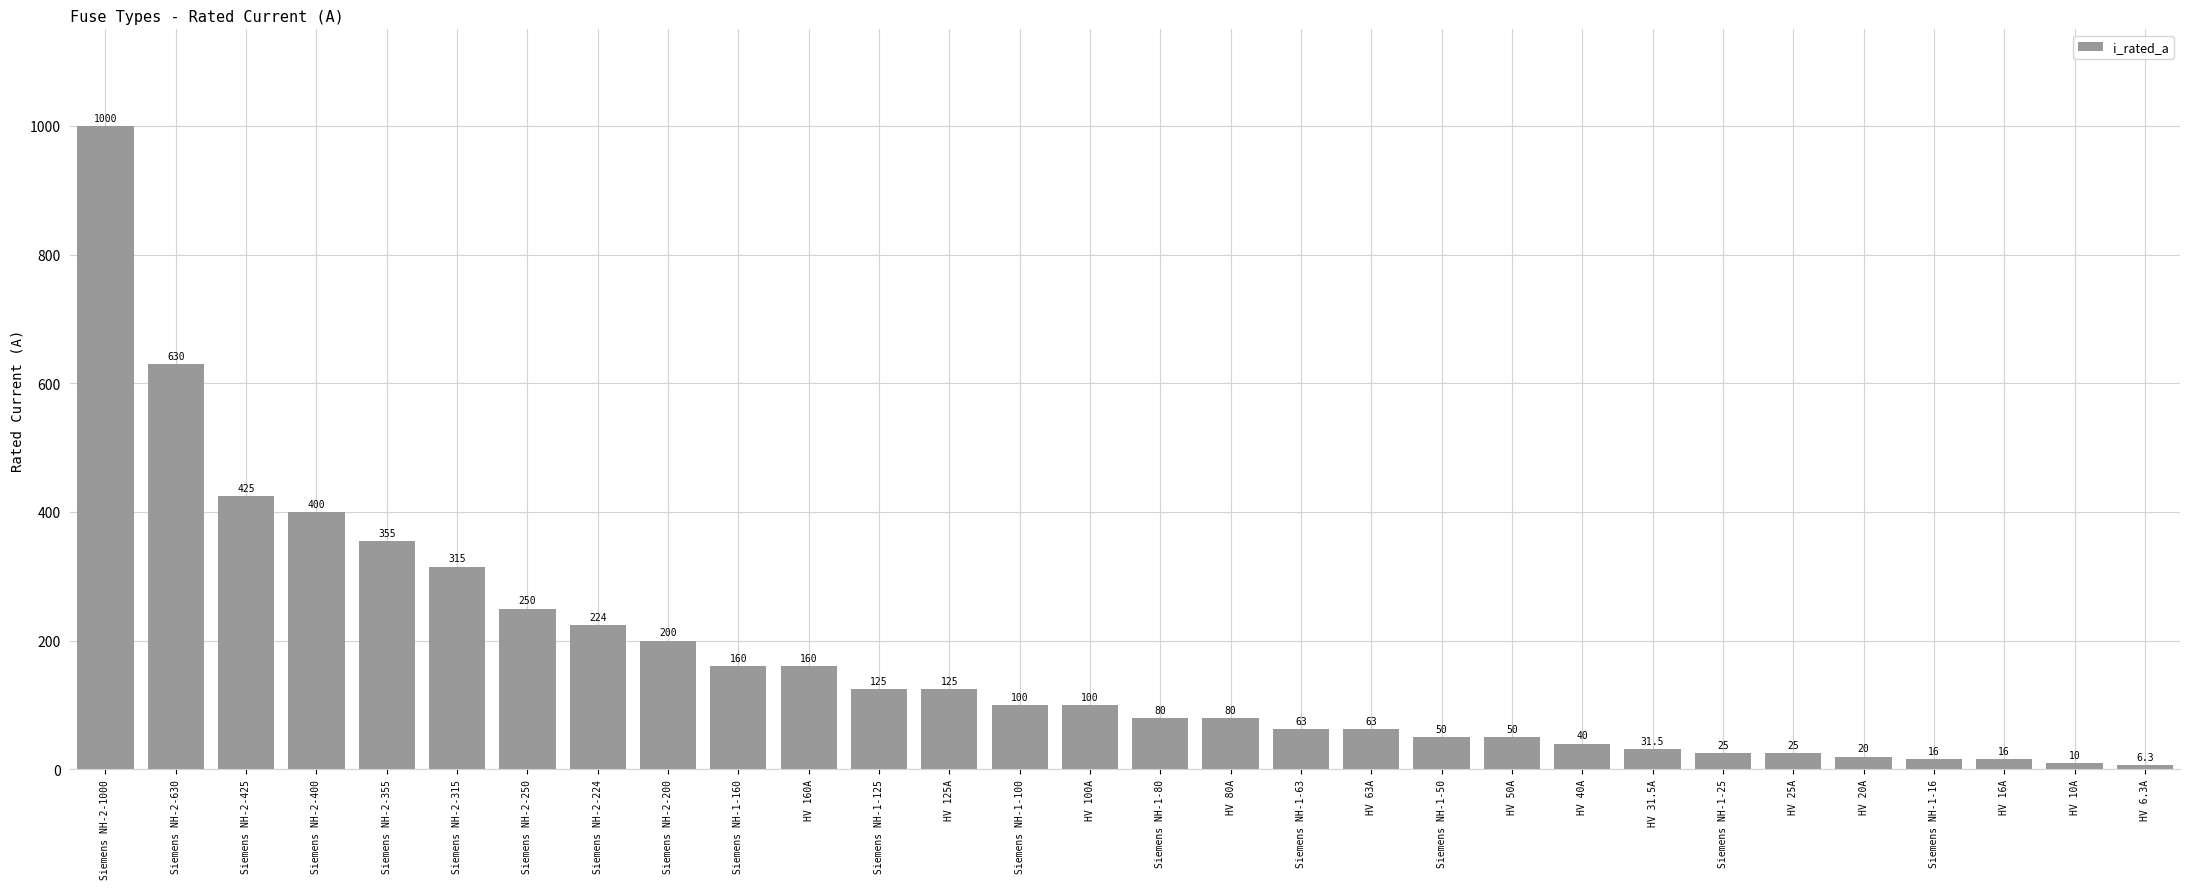

Does the chart contain stacked bars?

No